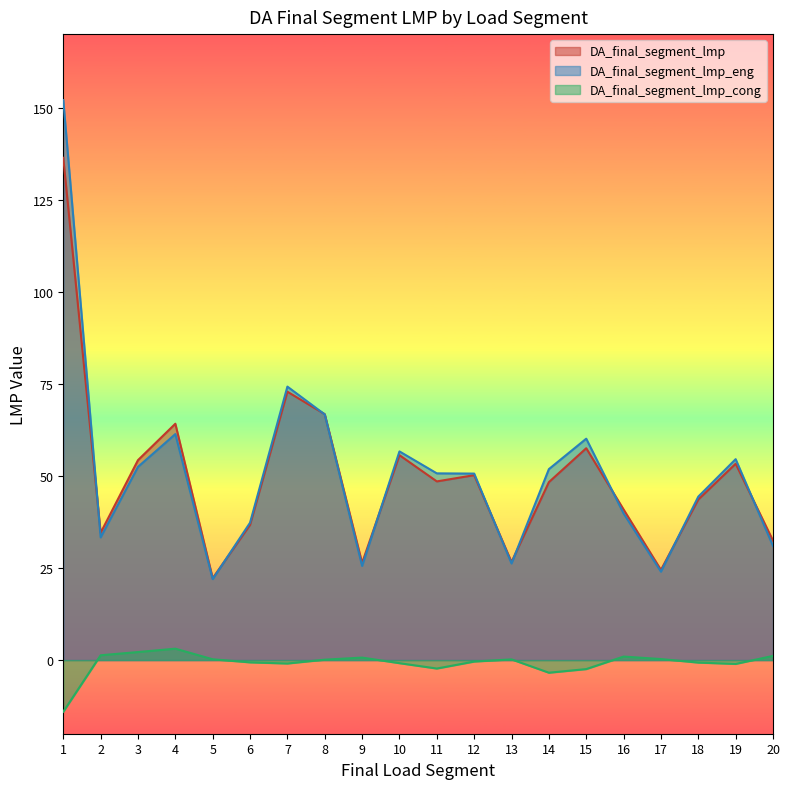

Where is the first local minimum for DA_final_segment_lmp_cong?

7